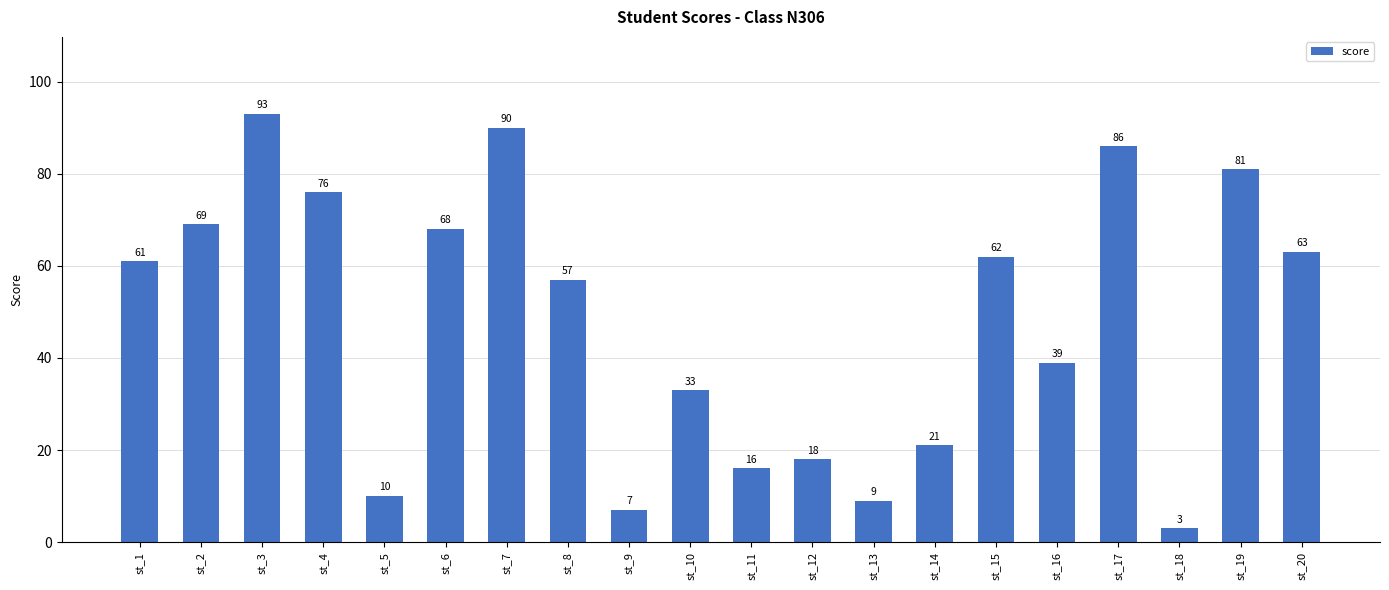

Which has a higher value, st_16 or st_8?

st_8